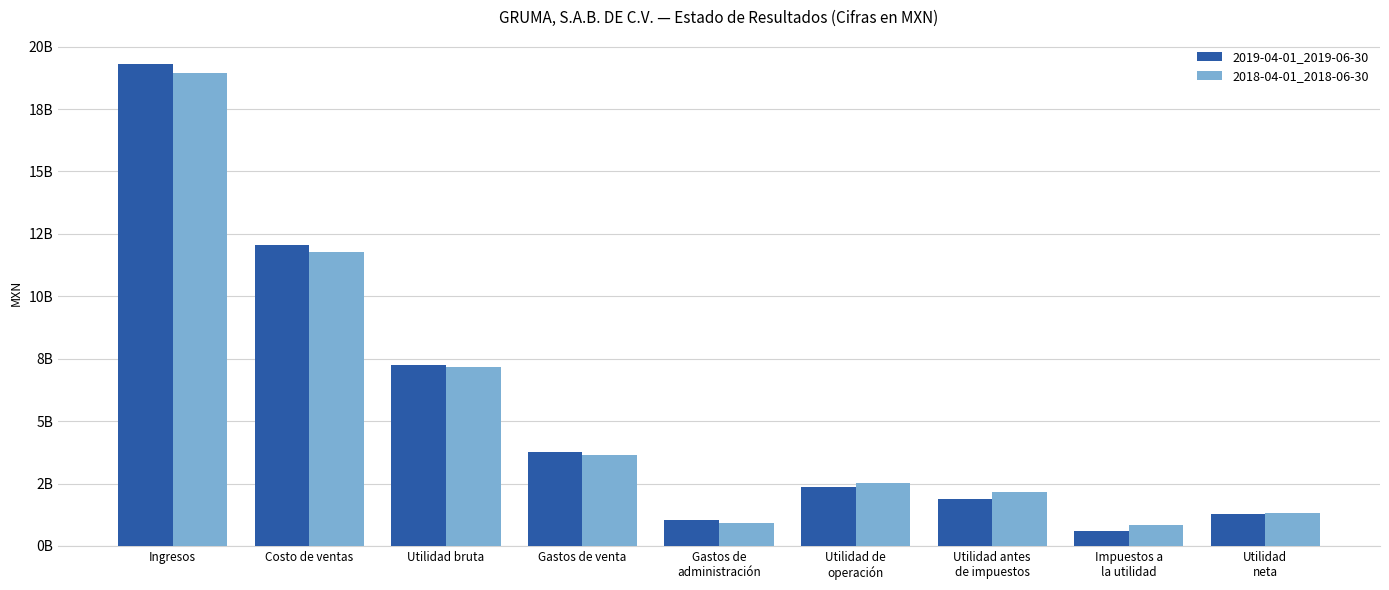

Does the chart contain any negative values?

No